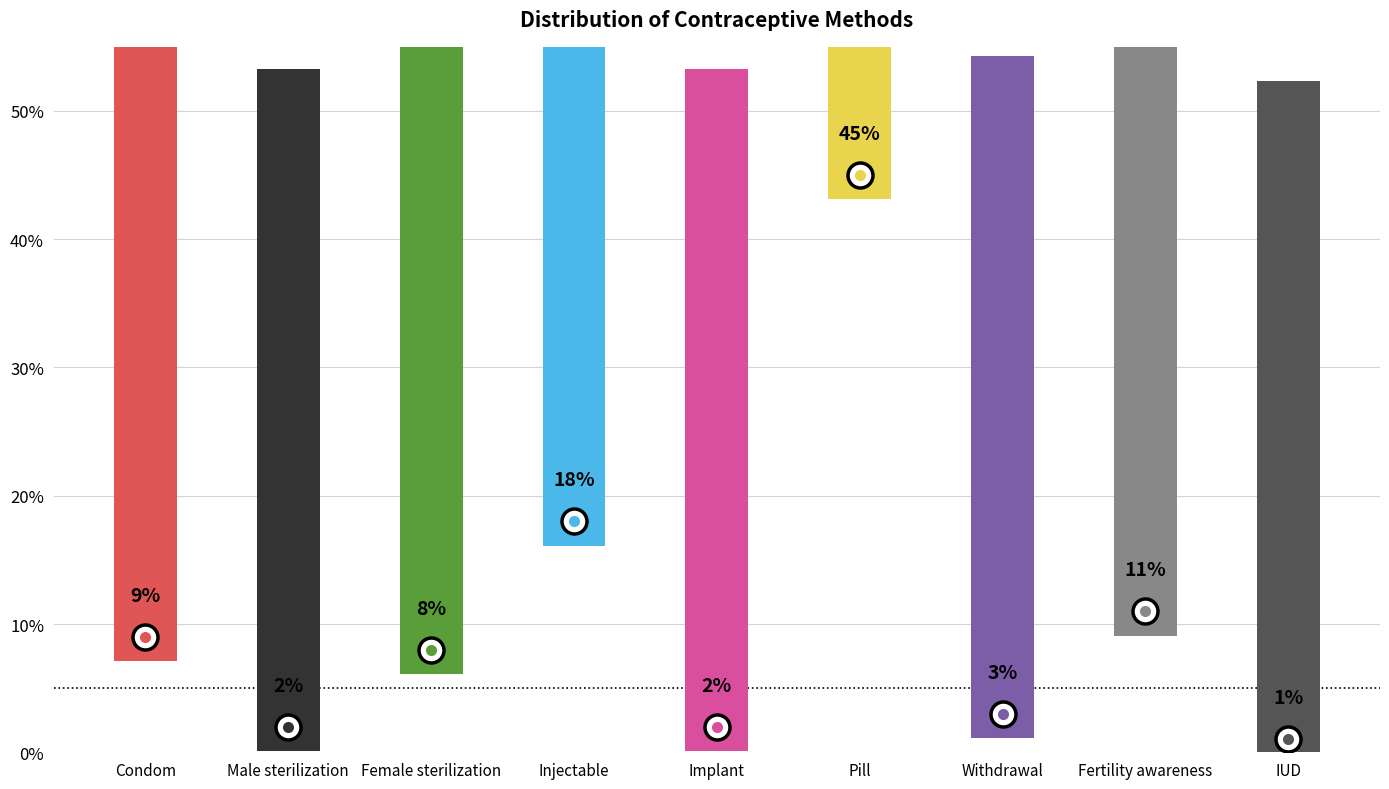

Is it true that the value at Condom is 0.2?

False